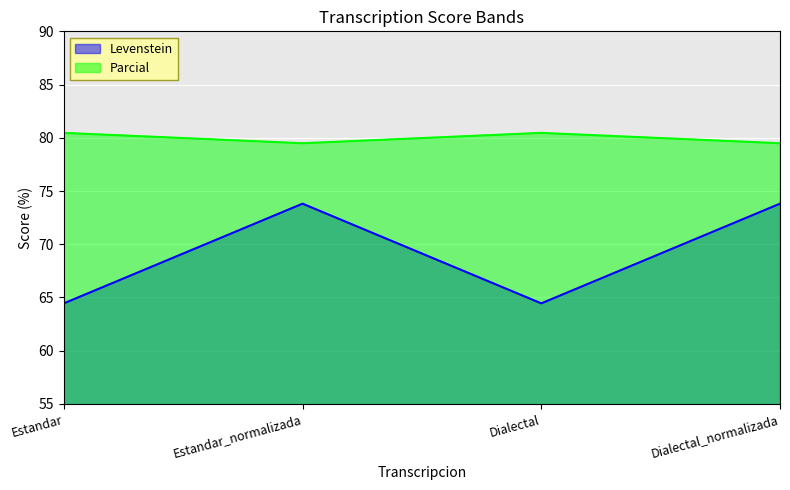

Which series has the largest range (max minus min)?

Levenstein